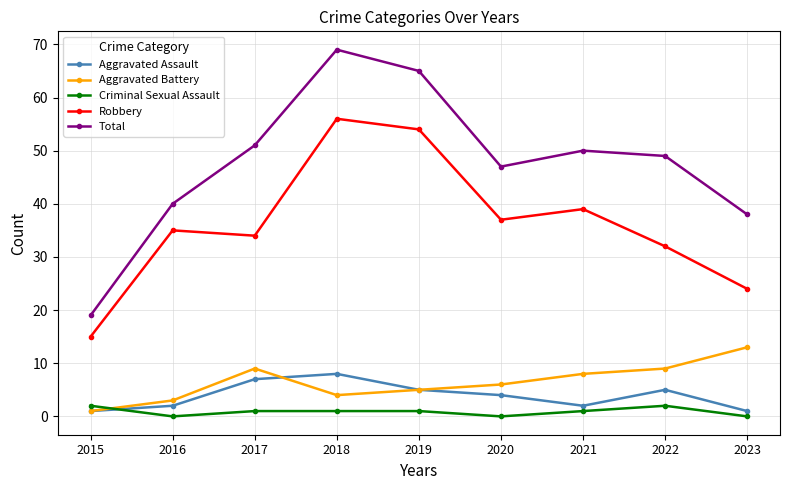

How many series are shown in this chart?

5